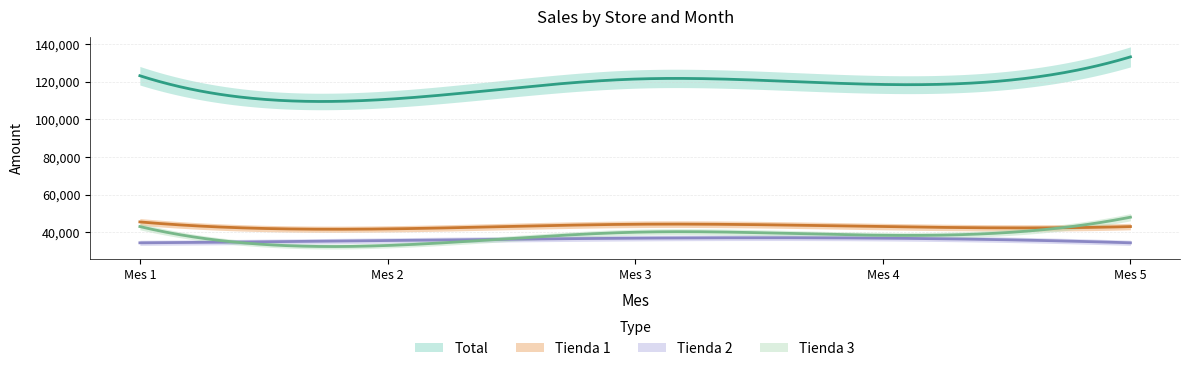

Which label corresponds to the largest value in the chart?

5